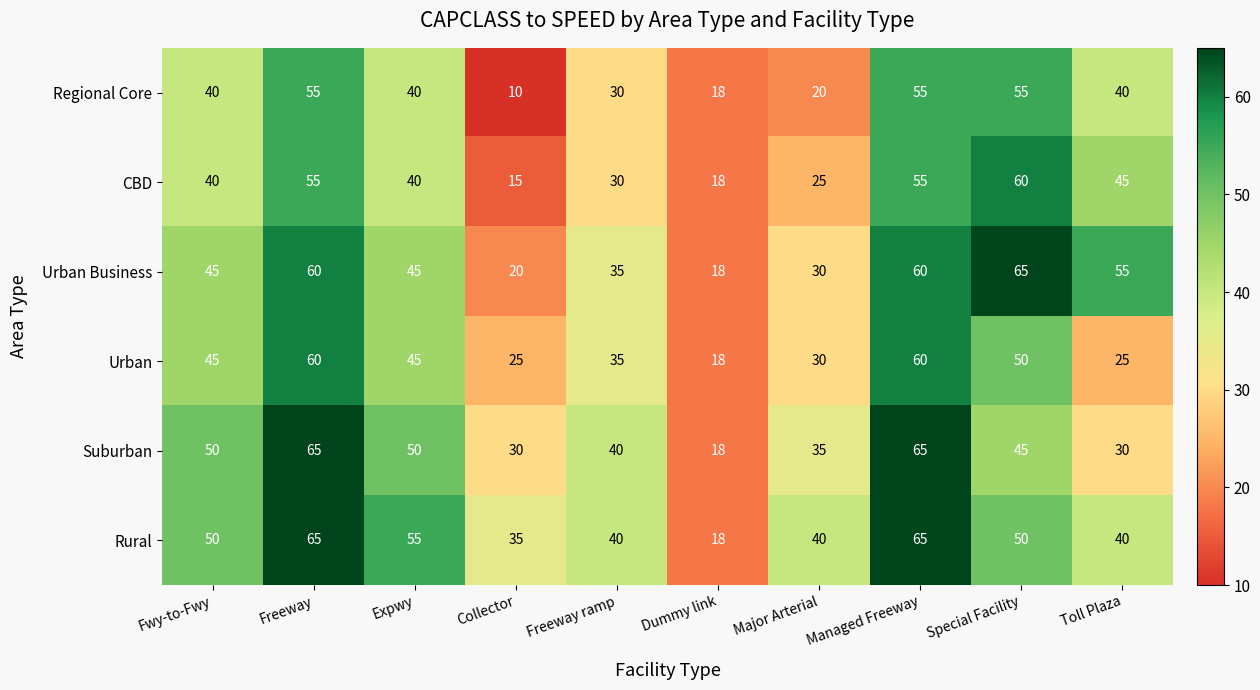

At Collector, list the series in order from largest to smallest.

Rural, Suburban, Urban, Urban Business, CBD, Regional Core